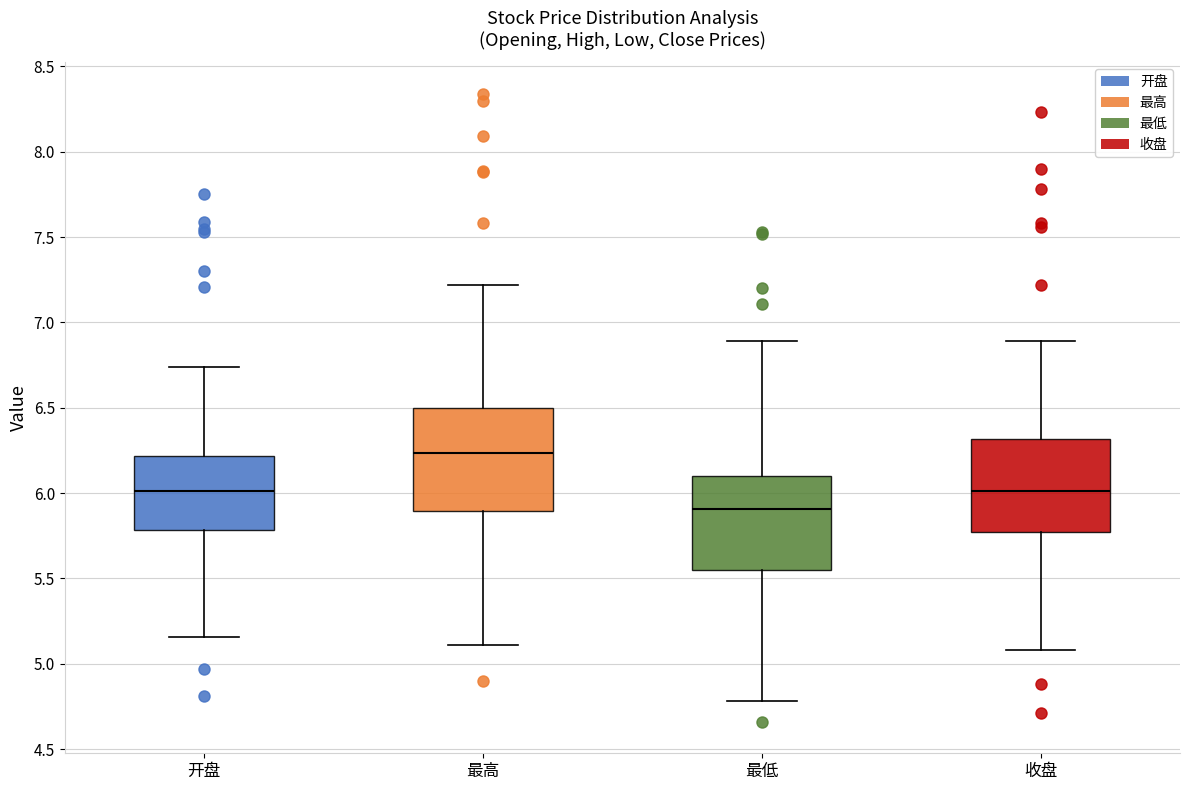

Reading left to right, read every box against the y-axis: the position of its median line, the range the box covers, and the ends of its whiskers. The values are not printed on the chart, so give them approximately, as read against the axis.

开盘: median 6.00, box 5.80 to 6.20, whiskers 5.15 to 6.75
最高: median 6.25, box 5.90 to 6.50, whiskers 5.10 to 7.20
最低: median 5.90, box 5.55 to 6.10, whiskers 4.80 to 6.90
收盘: median 6.00, box 5.80 to 6.30, whiskers 5.10 to 6.90